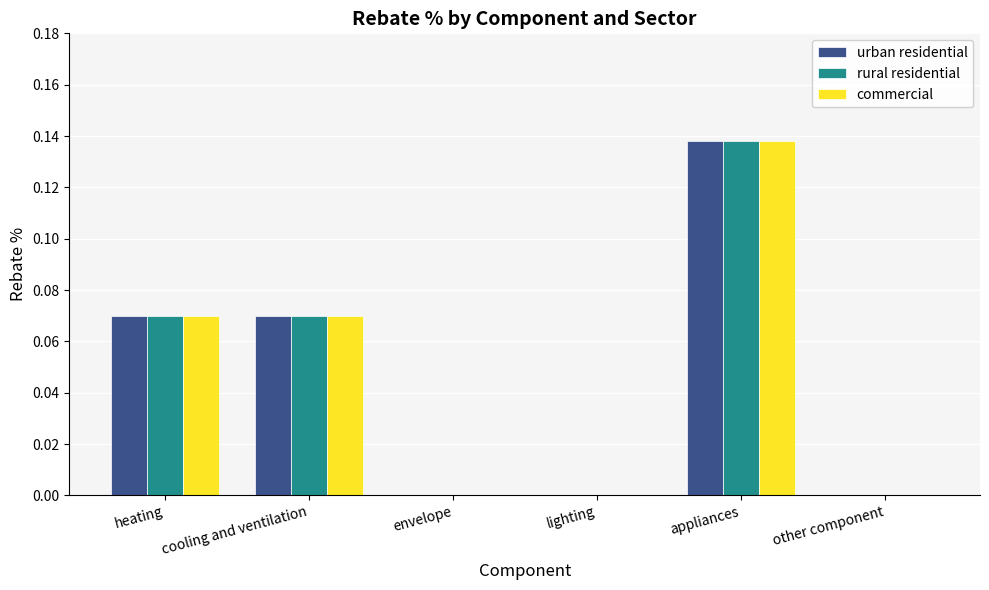

The value of commercial at lighting is 0.0. True or false?

True